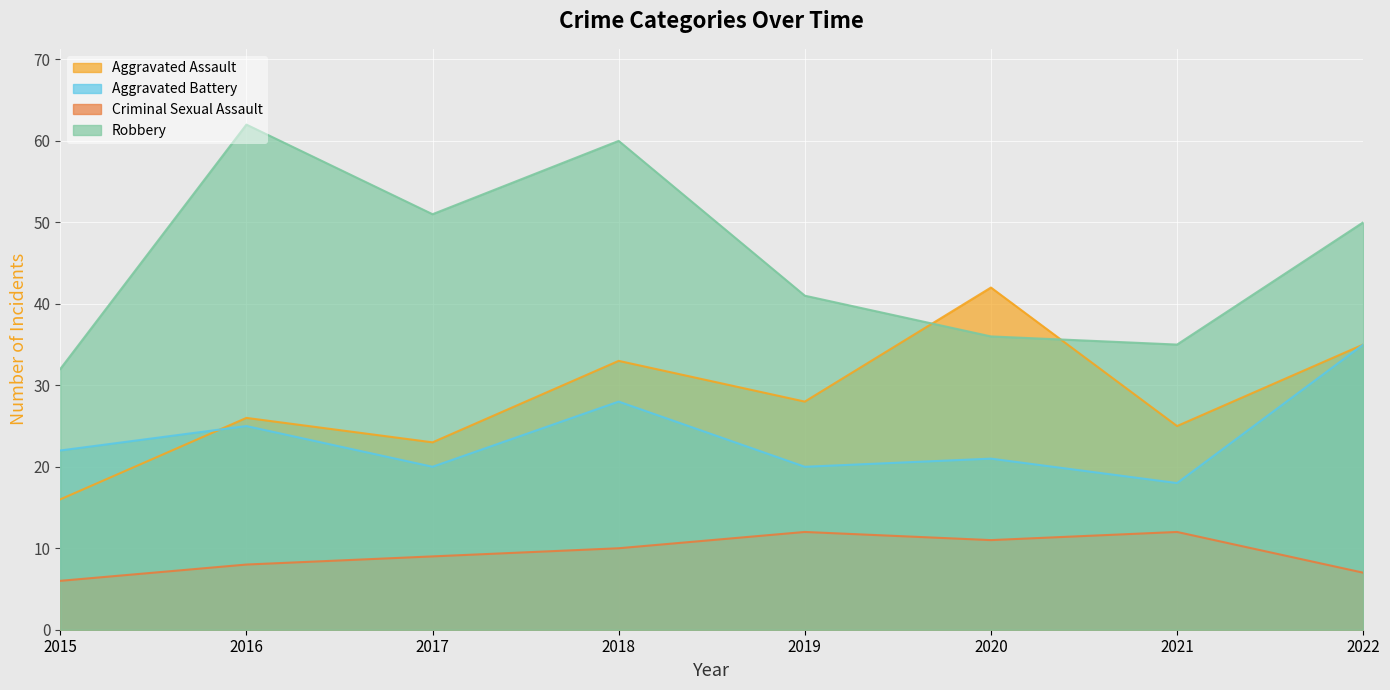

Which has a higher value, 2016 or 2020?

2020